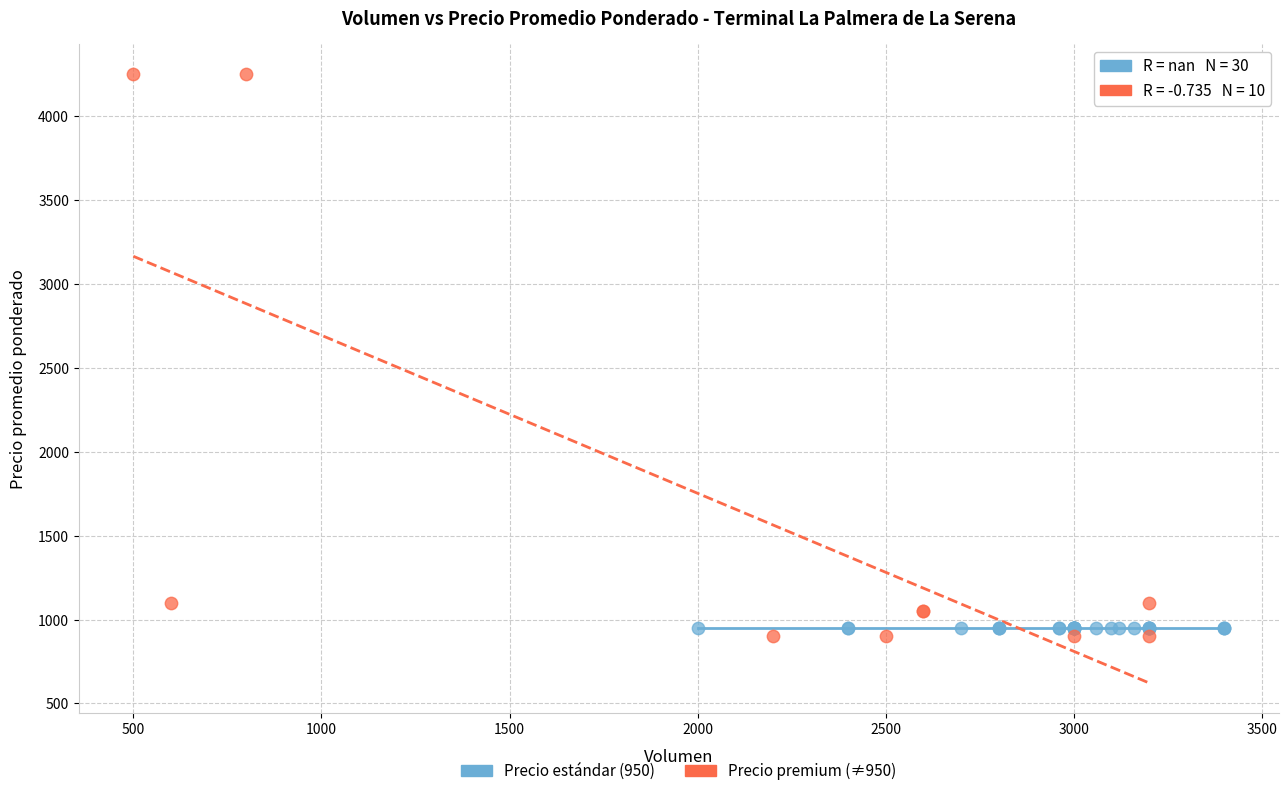

Which series reaches the maximum Y coordinate?

Precio premium (≠950)